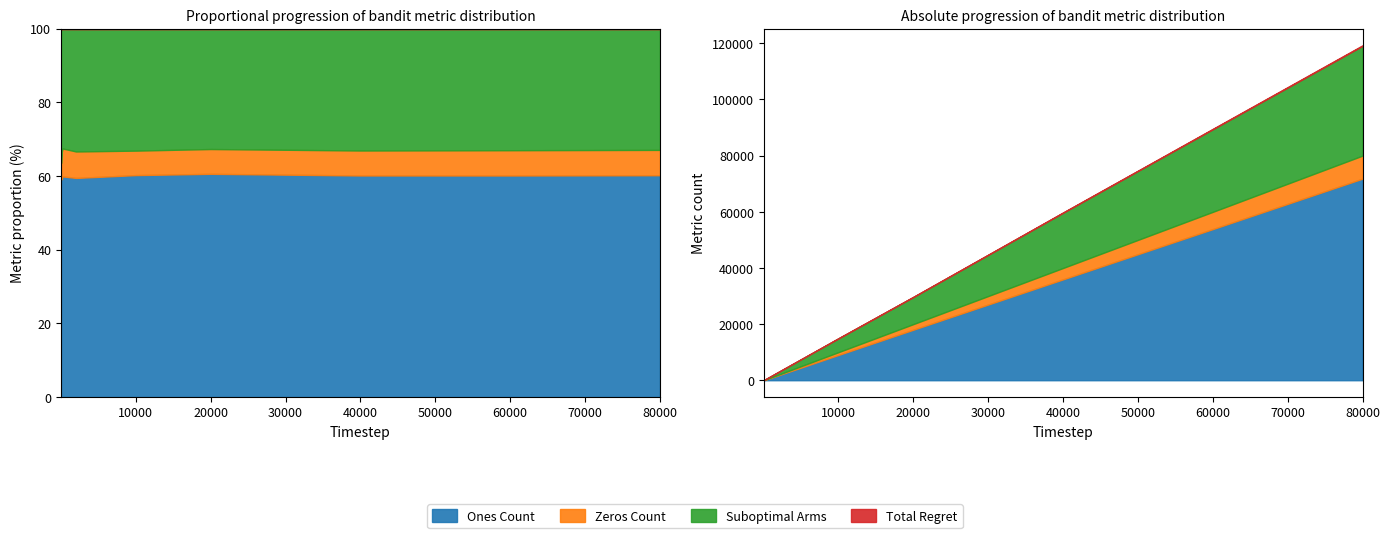

At which label is Zeros Count closest to 4102?

40000